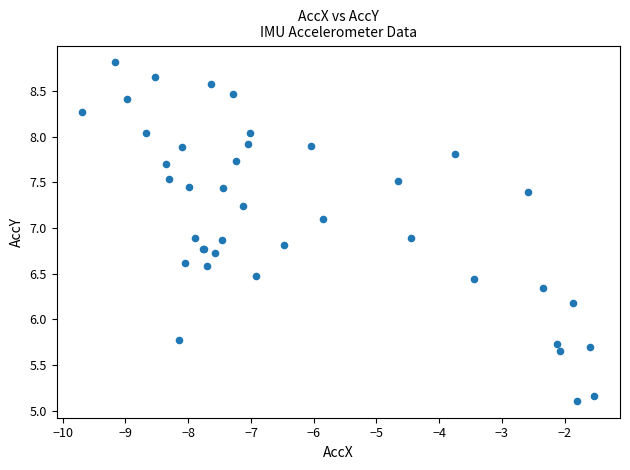

What Y value in the scatter plot is closest to 6?

6.2